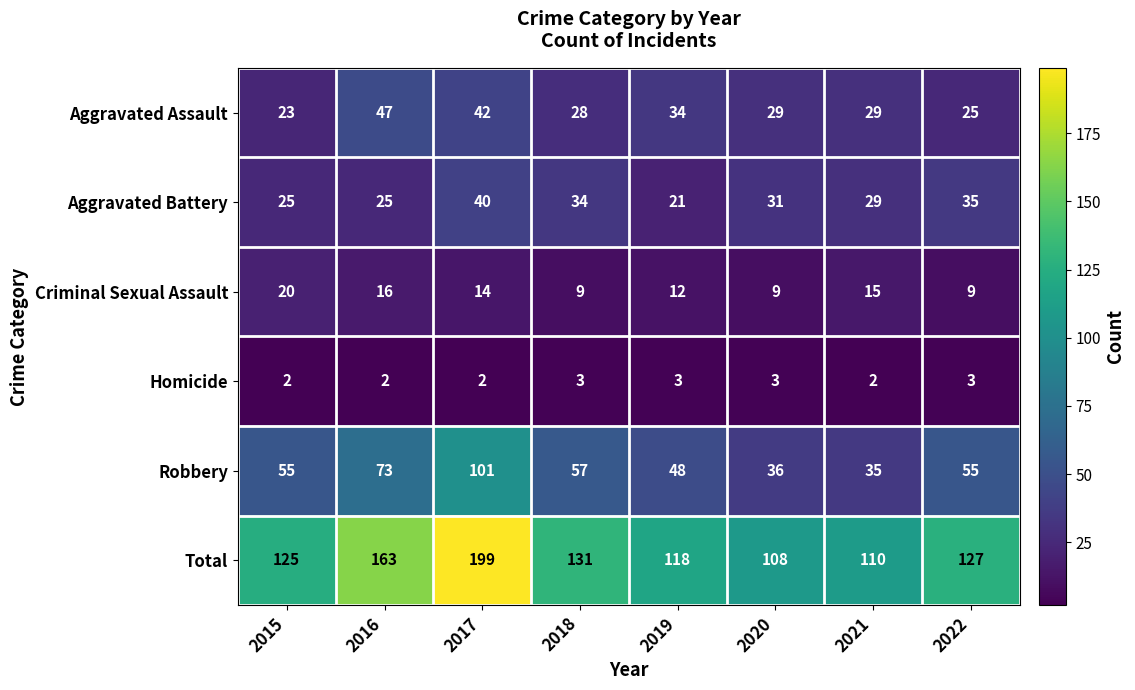

Which category has the lowest value in the Robbery series?

2021